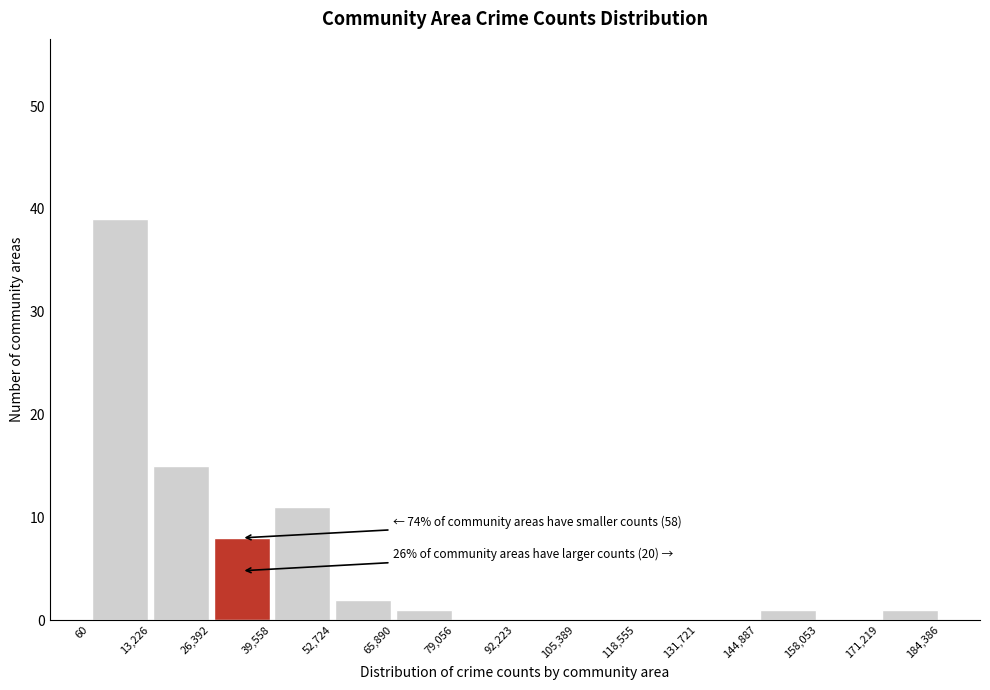

Over which range of the x-axis is the bar tallest?

60 to 13,226